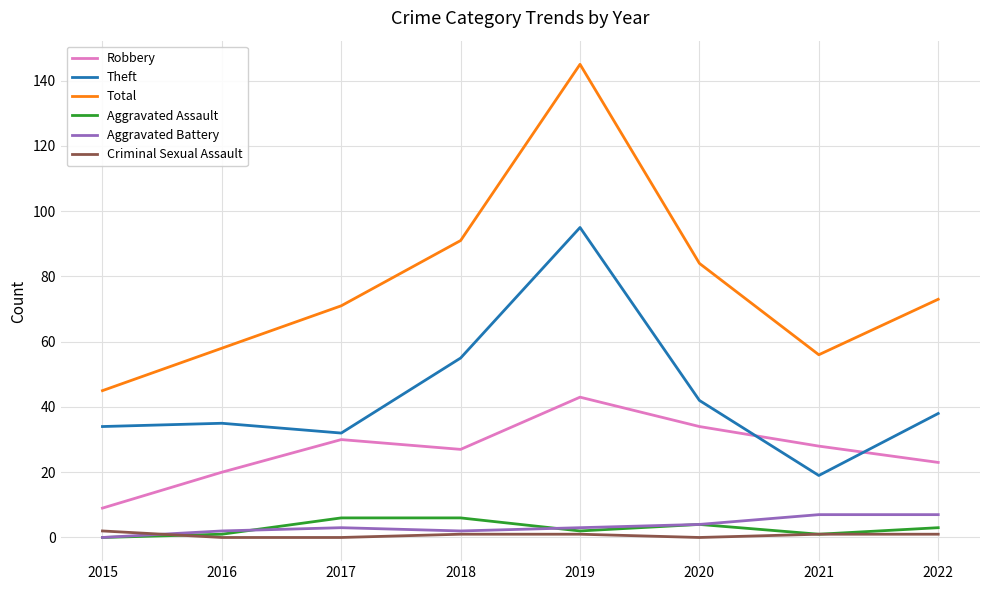

Which series ends up on top after the final intersection of Theft and Robbery?

Theft